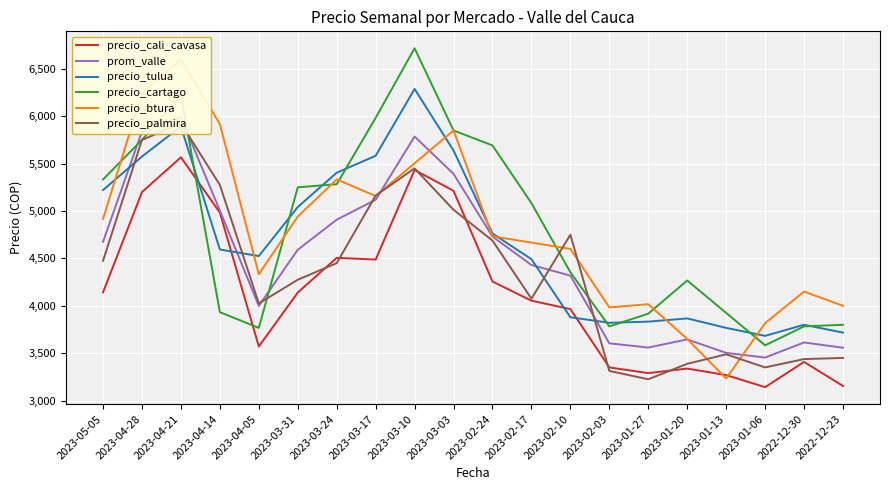

At which label does precio_tulua first exceed 4594?

2023-05-05